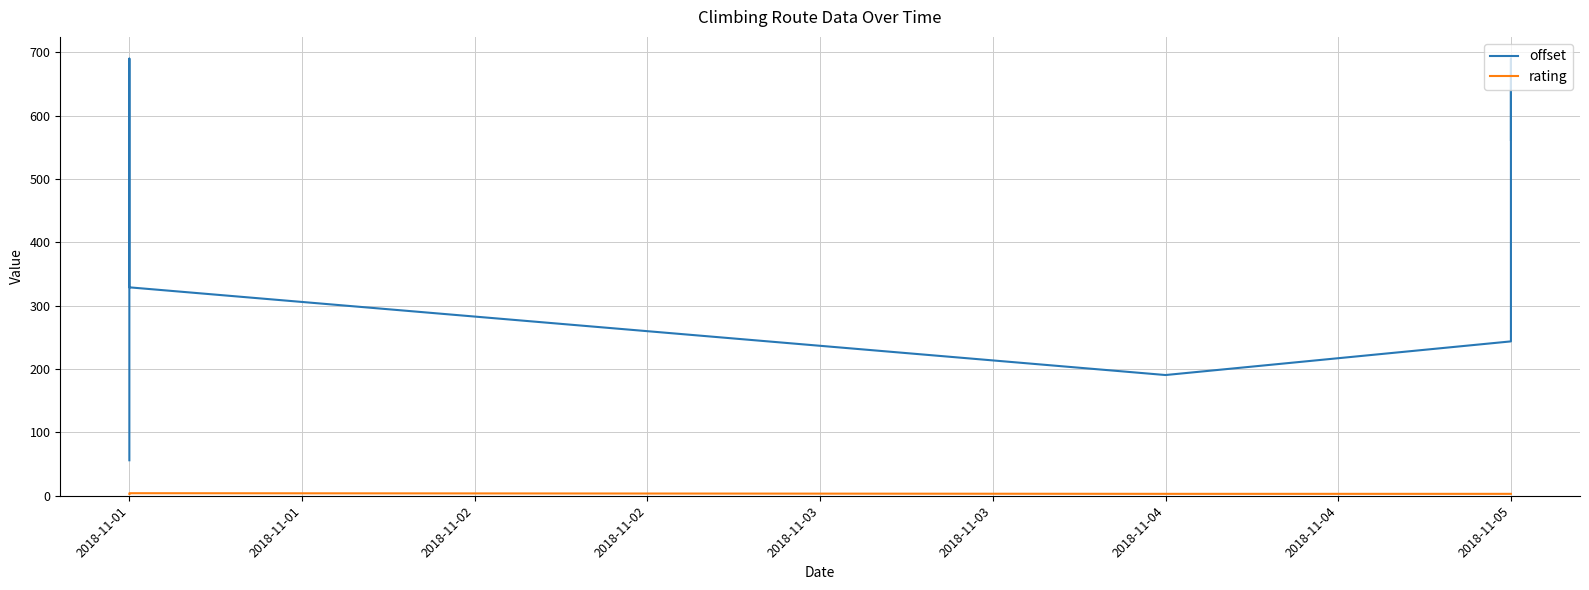

How many interior local valleys does the offset series have?

1